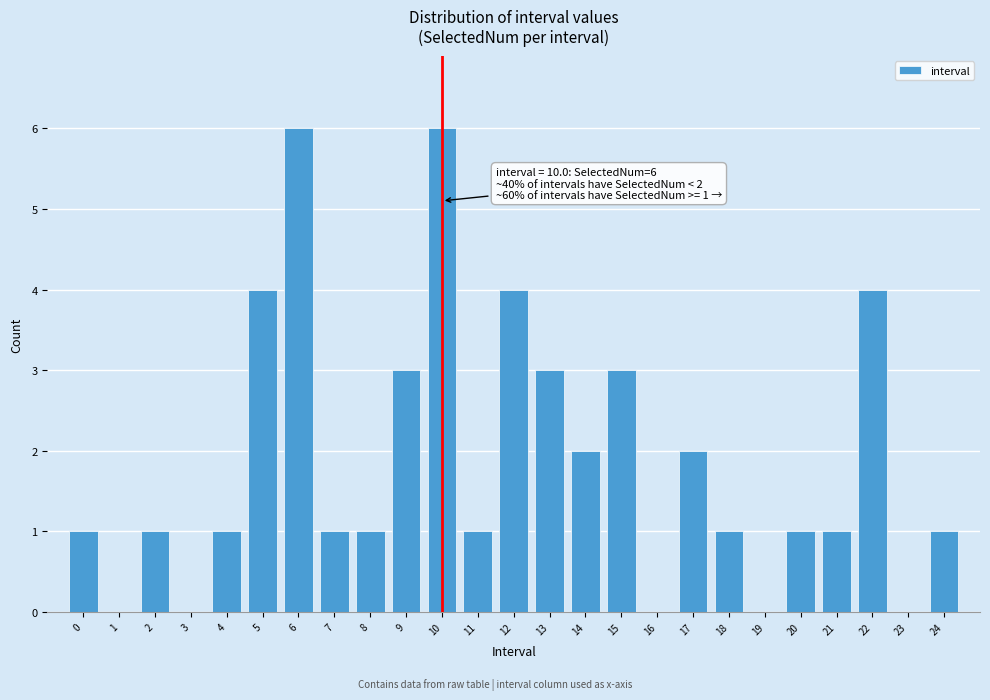

Reading right to left, list all the values displayed in this chart.

24=1	23=0	22=4	21=1	20=1	19=0	18=1	17=2	16=0	15=3	14=2	13=3	12=4	11=1	10=6	9=3	8=1	7=1	6=6	5=4	4=1	3=0	2=1	1=0	0=1